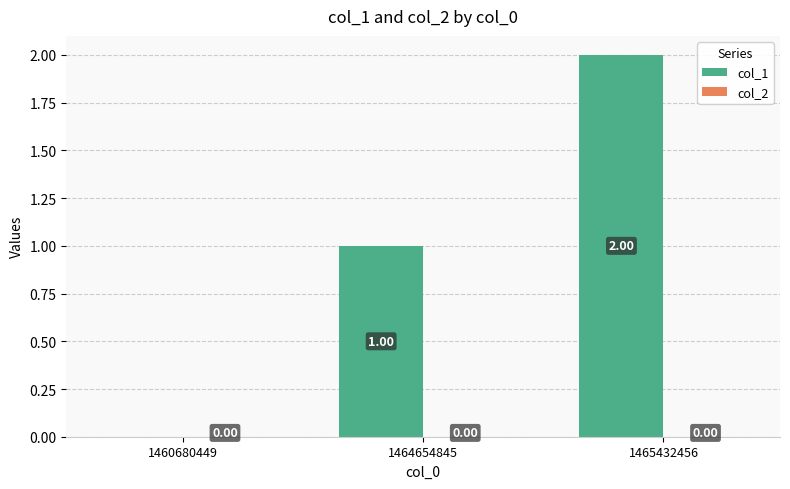

How many series are shown in this chart?

1